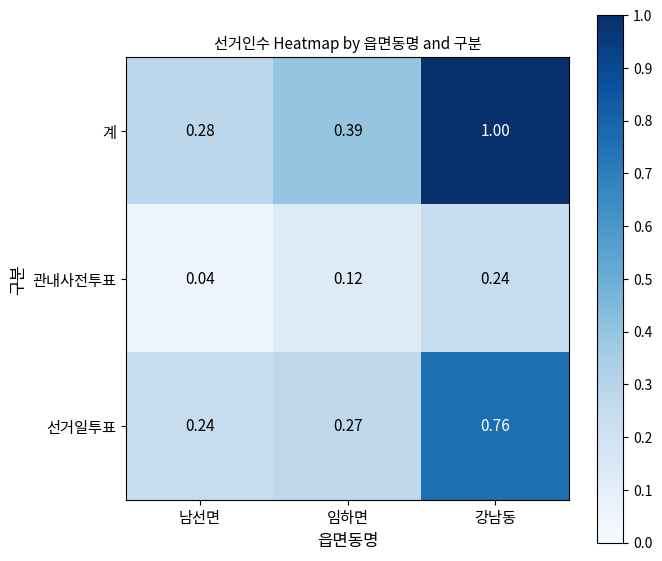

At which category is the sum across all series the highest?

강남동